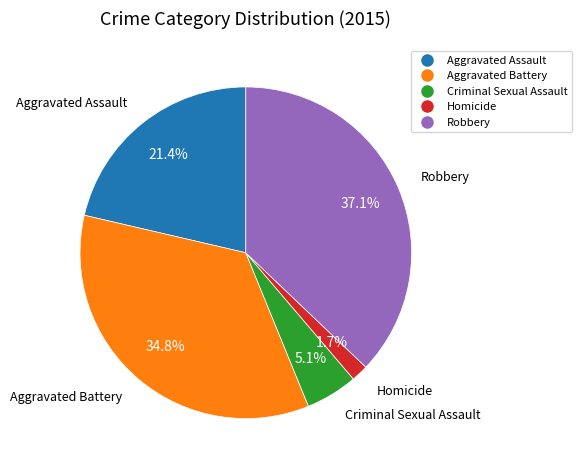

Which category has the smallest portion of the pie?

Homicide